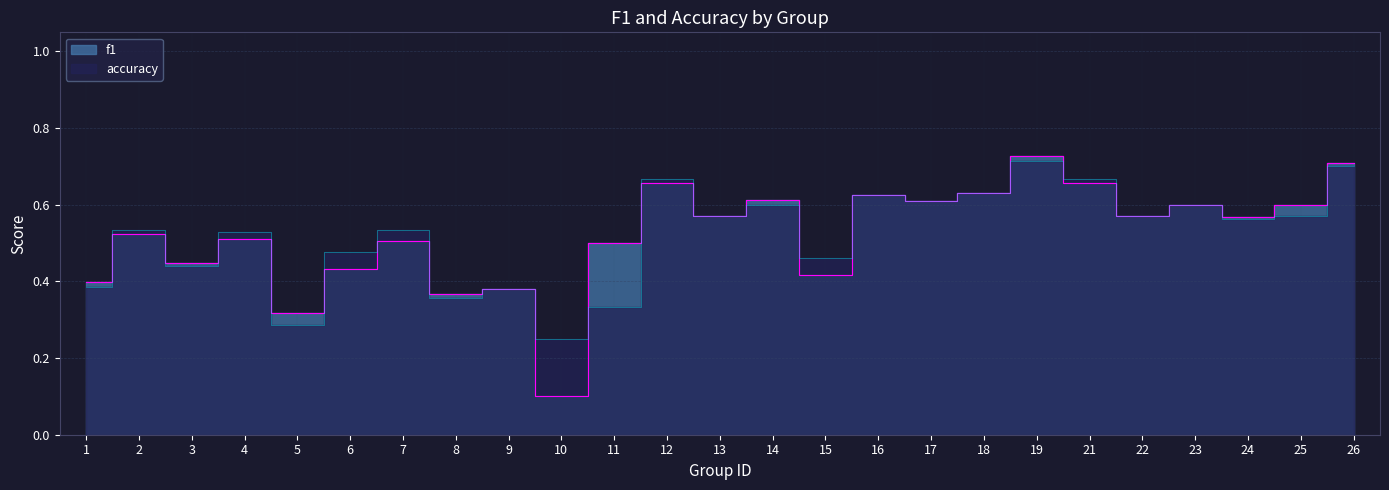

Which series has the largest range (max minus min)?

f1